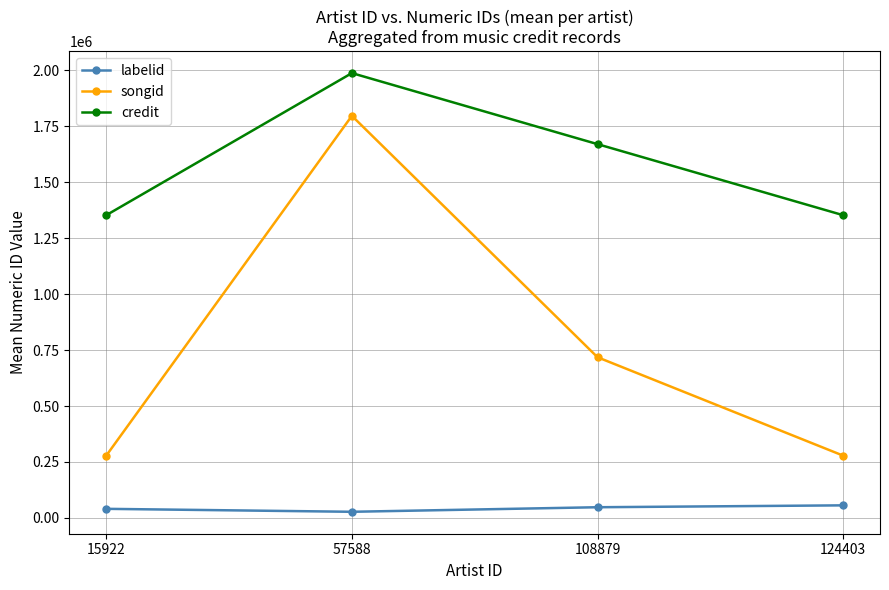

At how many categories does at least one series exceed 982183?

4